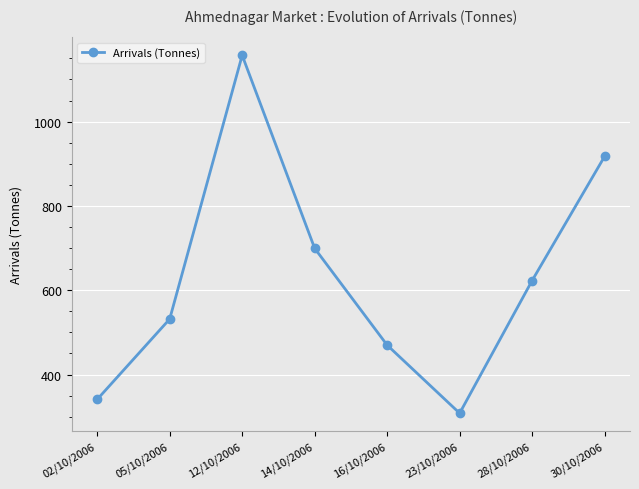

Does the chart display data point markers on the line(s)?

Yes